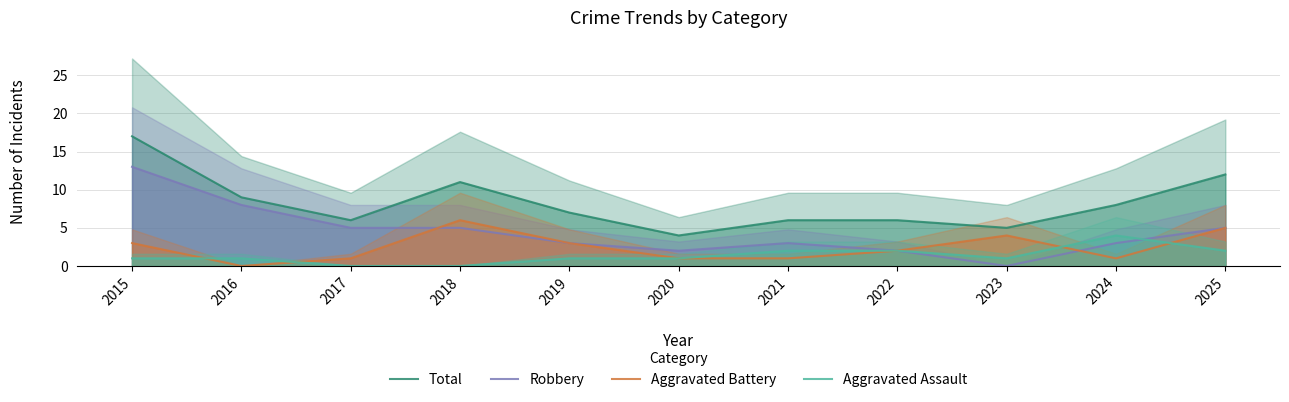

Rank the categories by Aggravated Assault value from highest to lowest.

2024, 2021, 2022, 2025, 2015, 2016, 2019, 2020, 2023, 2017, 2018